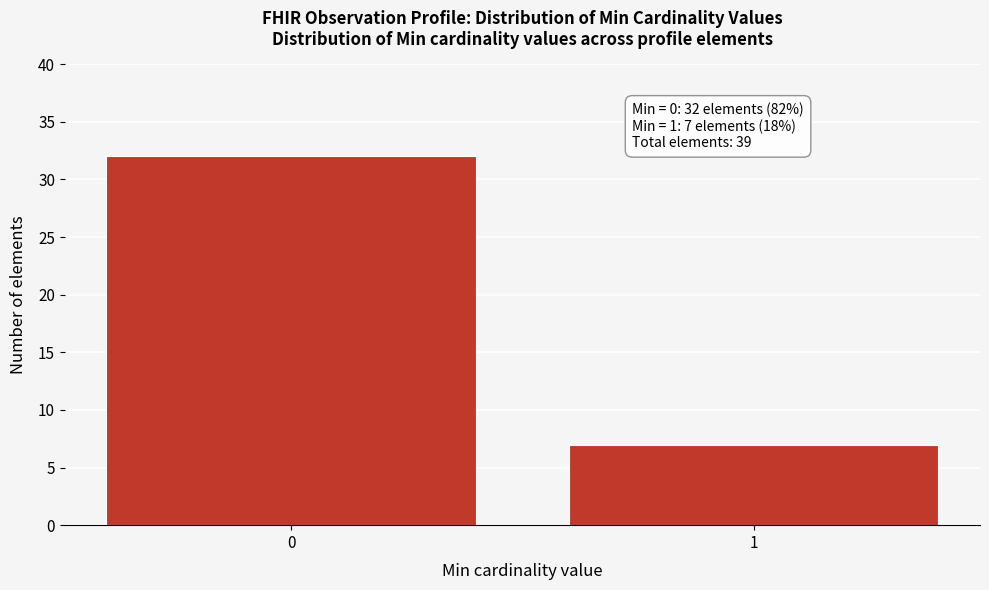

Reading left to right, transcribe all the data shown in this chart.

0=32	1=7